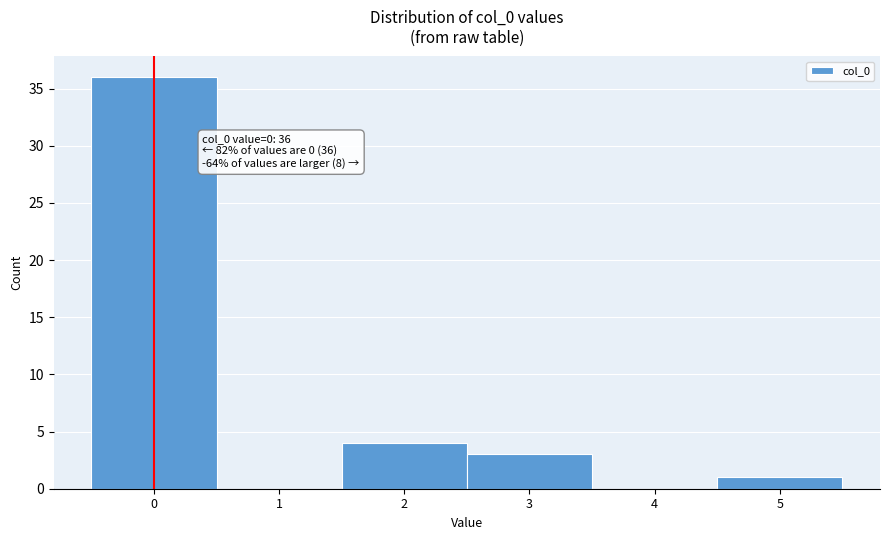

Reading left to right, transcribe all the data shown in this chart.

0=36	1=0	2=4	3=3	4=0	5=1